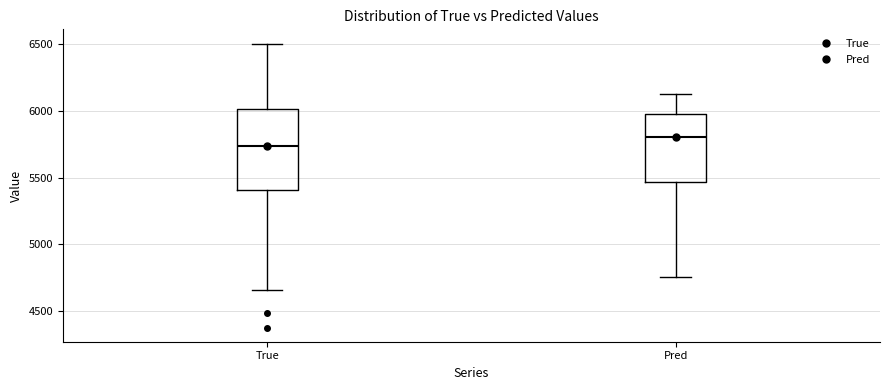

Where does the lower whisker of the box for True end on the y-axis? The values are not printed on the chart, so give them approximately, as read against the axis.

4650